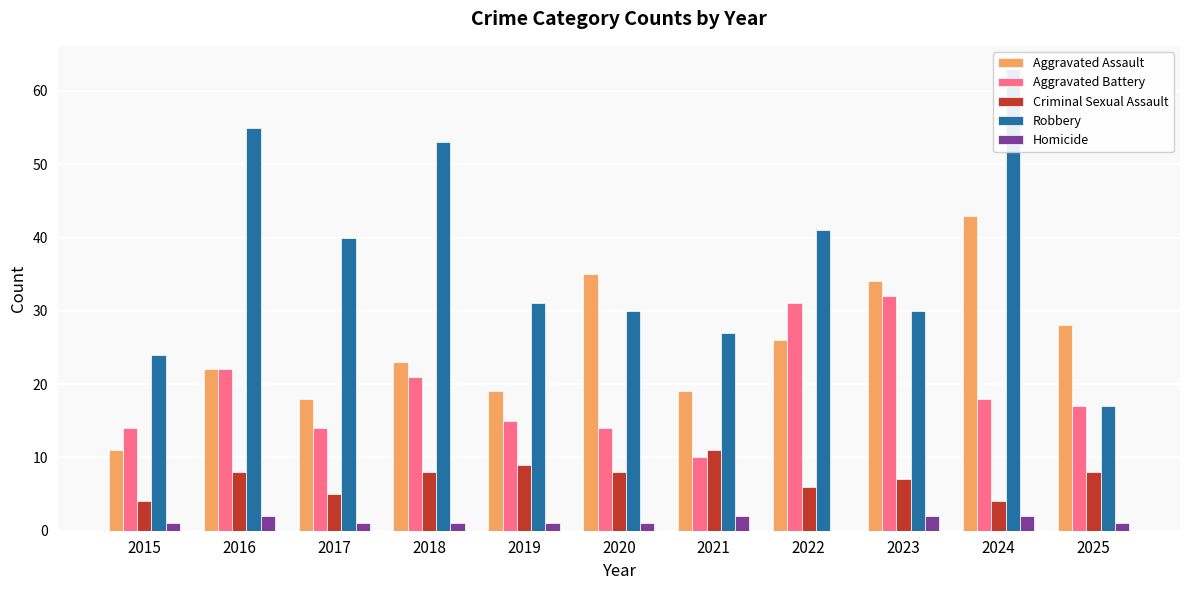

Reading right to left, transcribe all the data shown in this chart.

Aggravated Assault: 28	43	34	26	19	35	19	23	18	22	11
Aggravated Battery: 17	18	32	31	10	14	15	21	14	22	14
Criminal Sexual Assault: 8	4	7	6	11	8	9	8	5	8	4
Robbery: 17	63	30	41	27	30	31	53	40	55	24
Homicide: 1	2	2	0	2	1	1	1	1	2	1